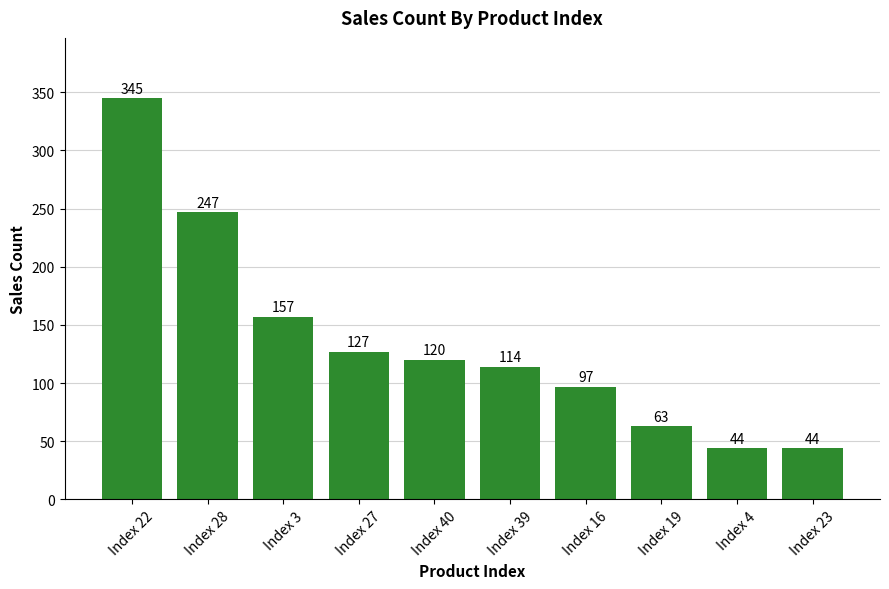

What is the smallest value displayed?

44